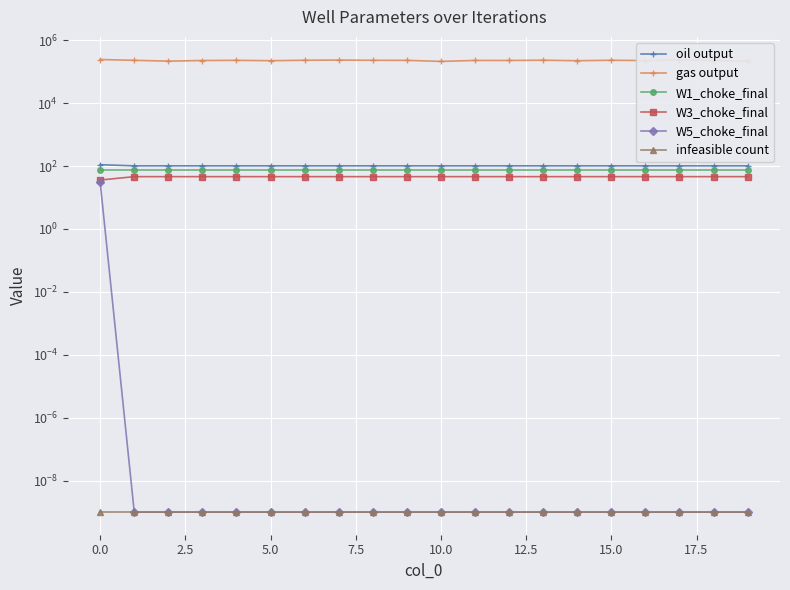

Is it true that W1_choke_final equals 31.4 at 0.0?

False